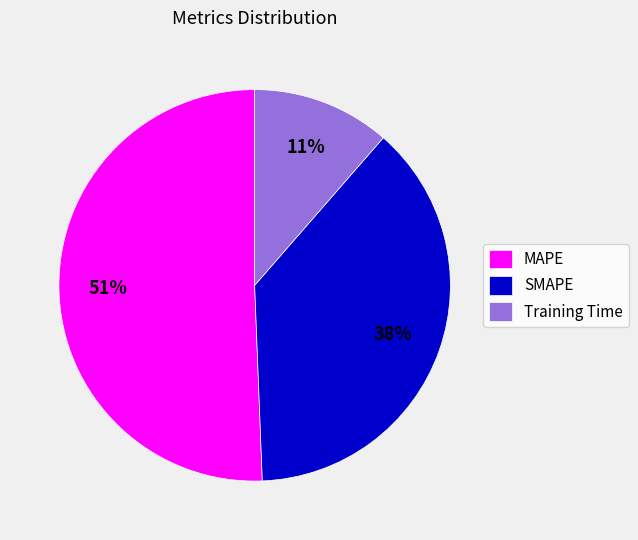

Is it true that SMAPE is 38% of the pie?

True